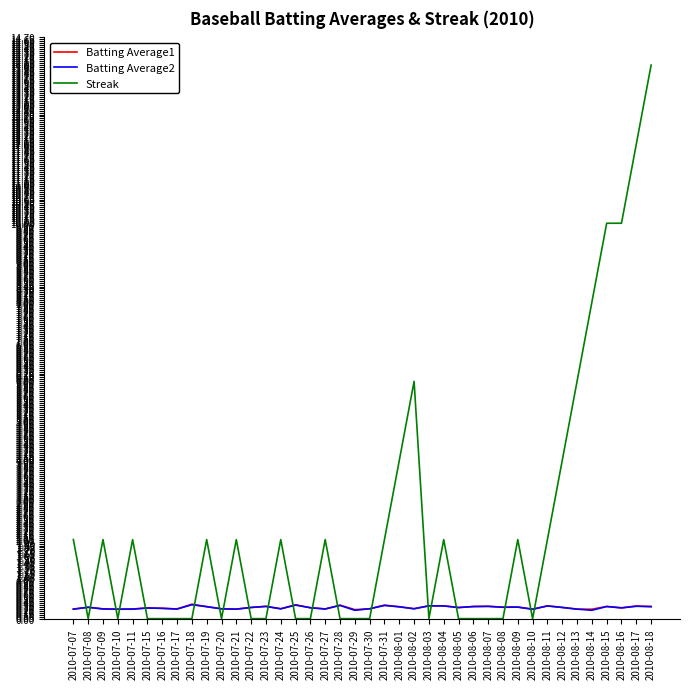

Is the value of Streak at 2010-08-04 greater than the value of Batting Average1 at 2010-07-19?

Yes